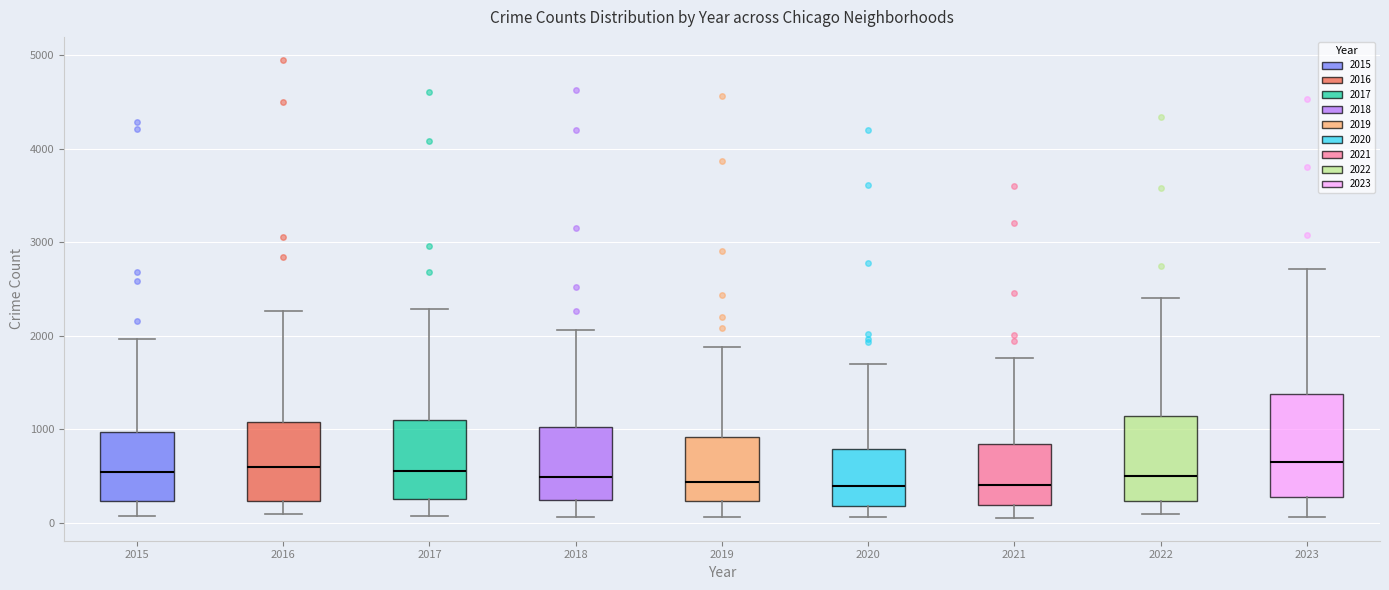

Comparing the boxes themselves (not the whiskers), which one is the tallest?

2023